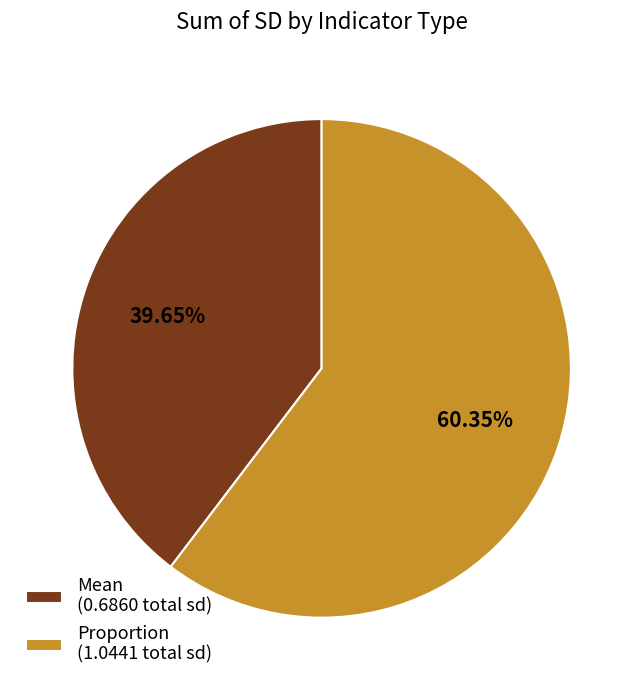

Does any single category account for the majority?

Yes